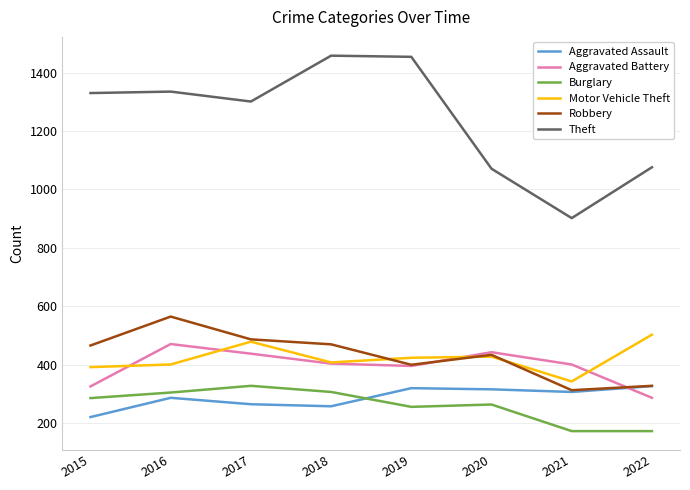

What is the maximum value for Motor Vehicle Theft?

503